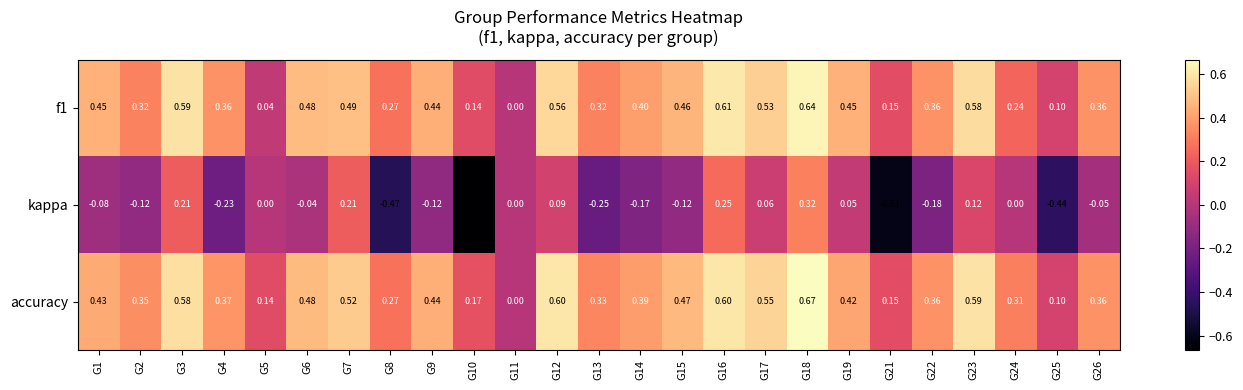

Which series has the widest spread of values?

kappa